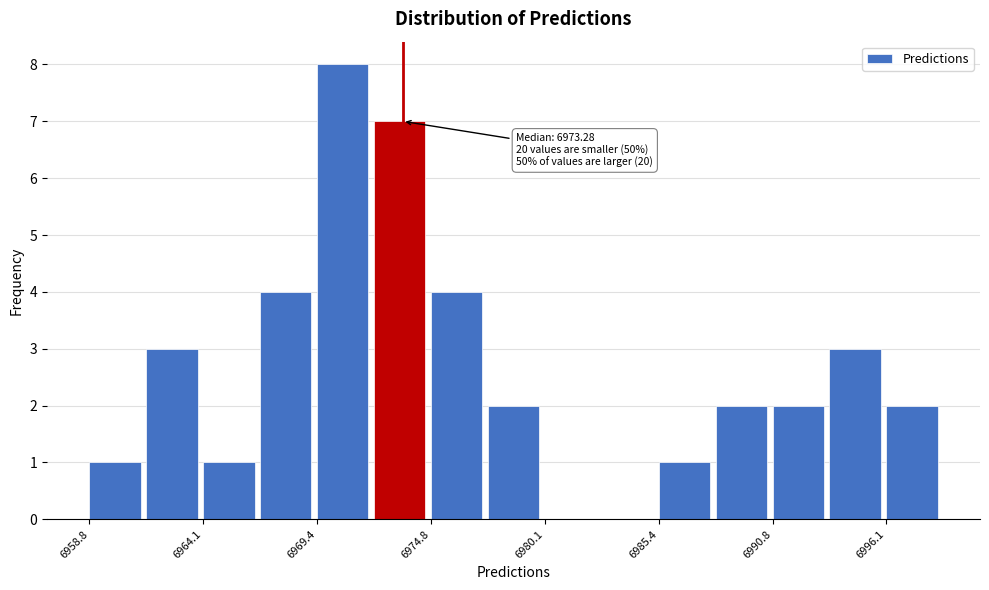

Around what value on the x-axis is the tallest bar? Give the approximate position of its centre, as read against the axis.

6971